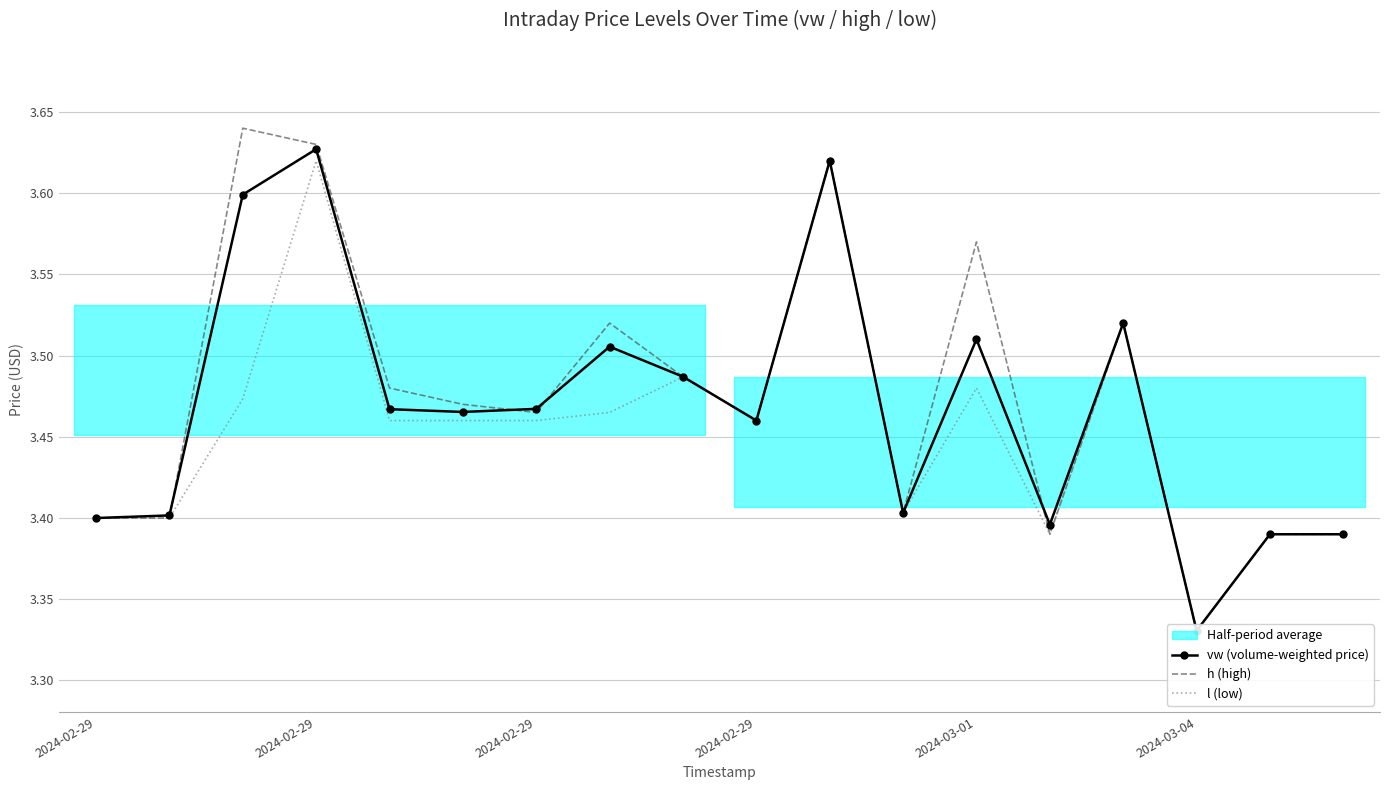

At which label is l (low) closest to 3?

15